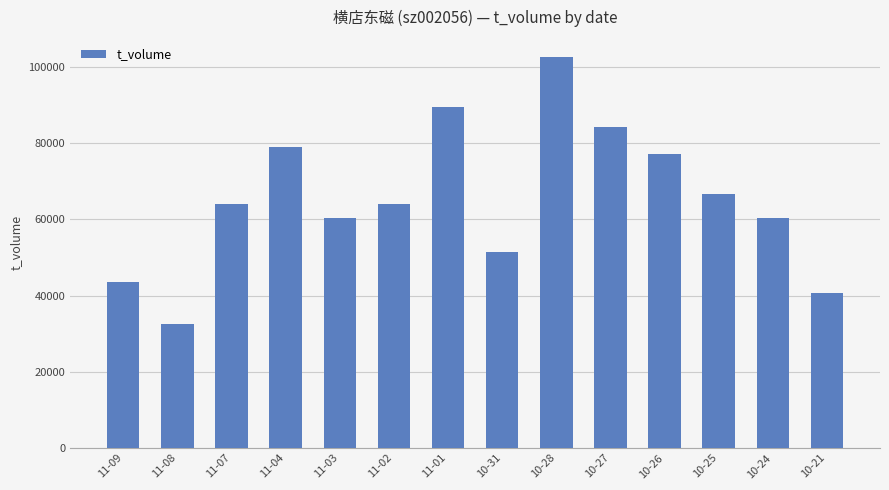

What is the label of the 10th bar from the left?

10-27